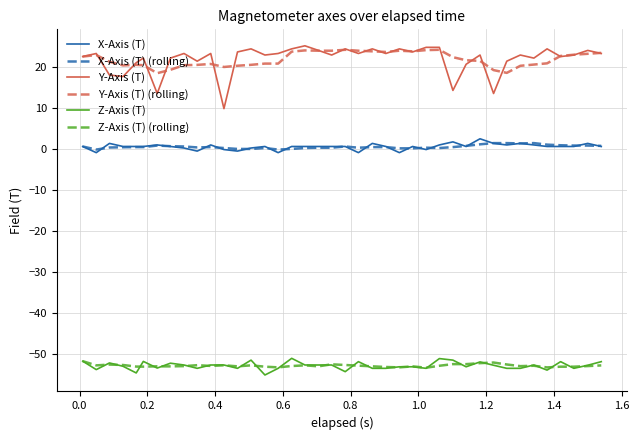

Which series has the widest spread of values?

Y-Axis (T)